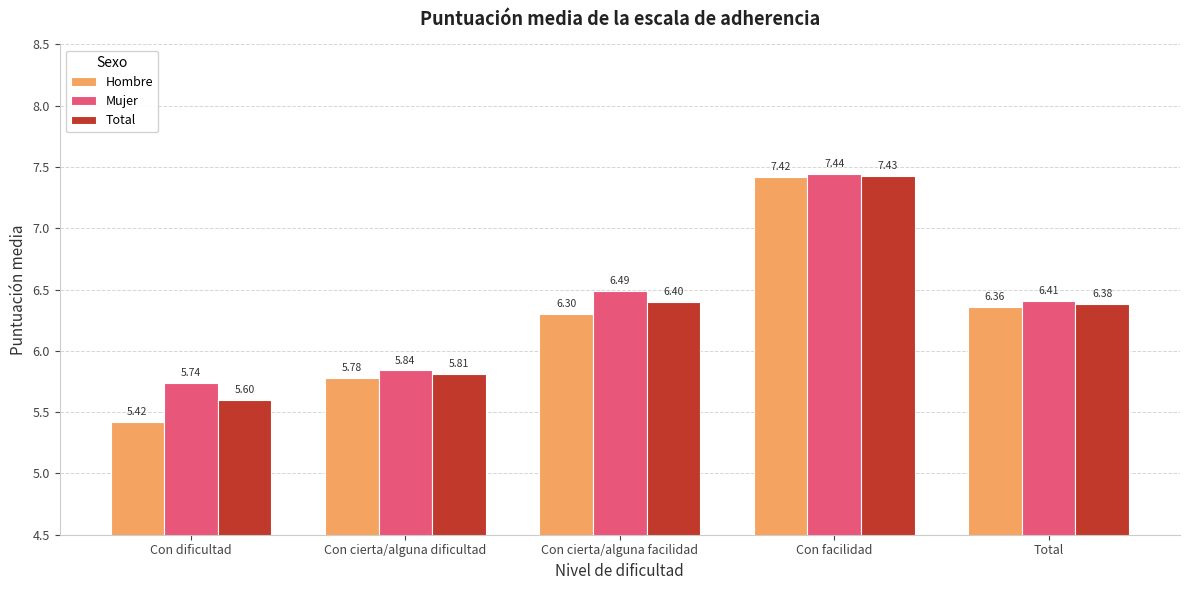

Which category has the highest value across all series?

Con facilidad